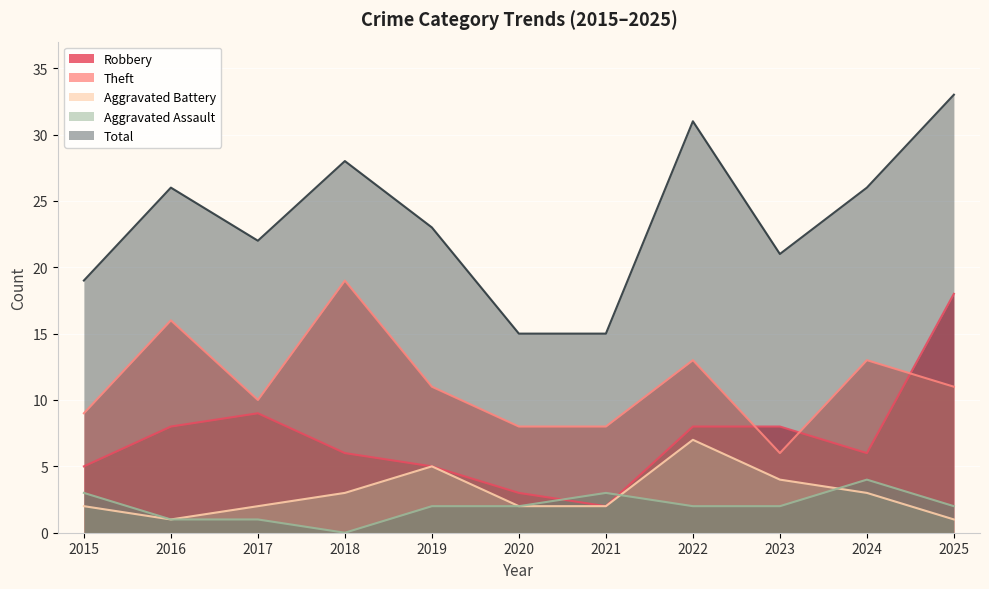

List the series in order of their peak value, highest first.

Total, Theft, Robbery, Aggravated Battery, Aggravated Assault